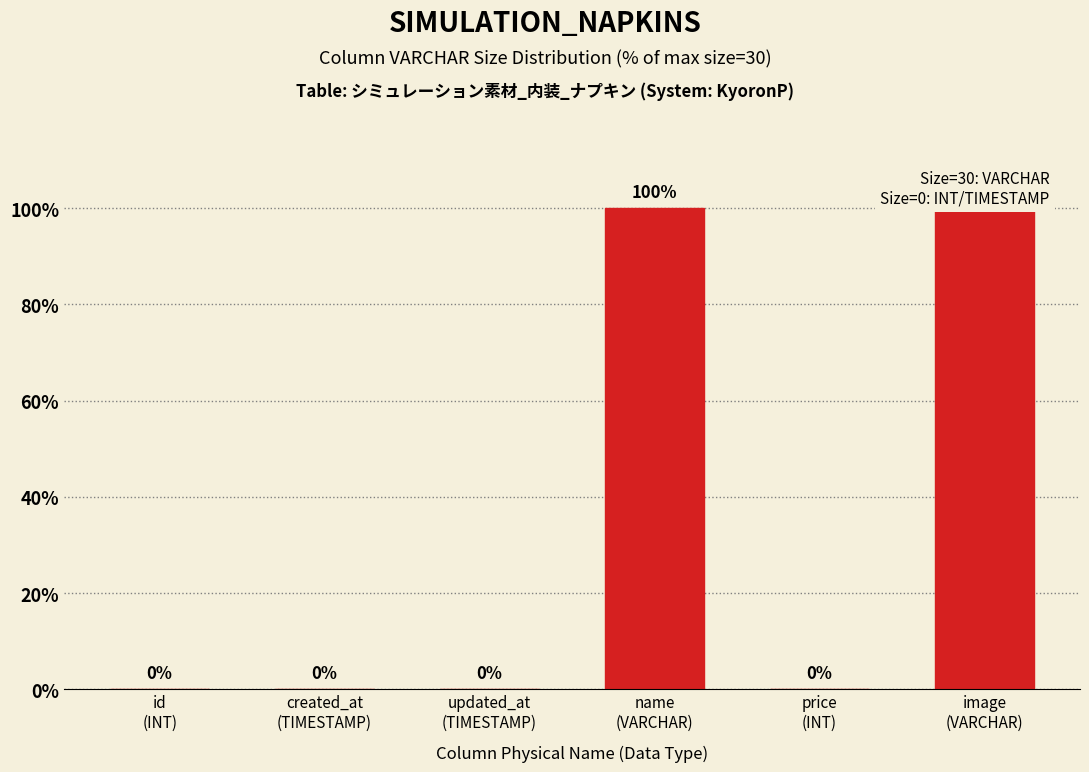

How many values are between 0 and 100?

6